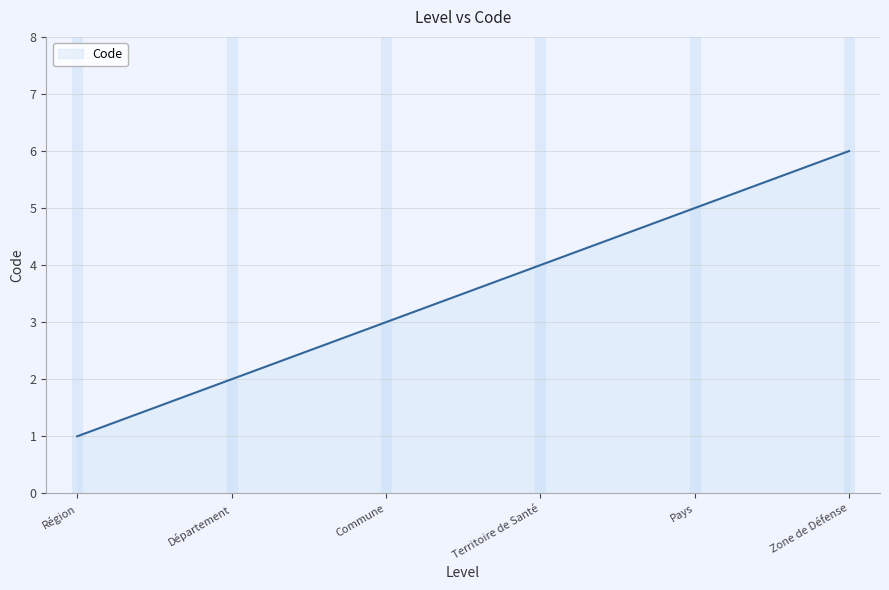

True or false: the data has more than 0 interior local peaks.

False